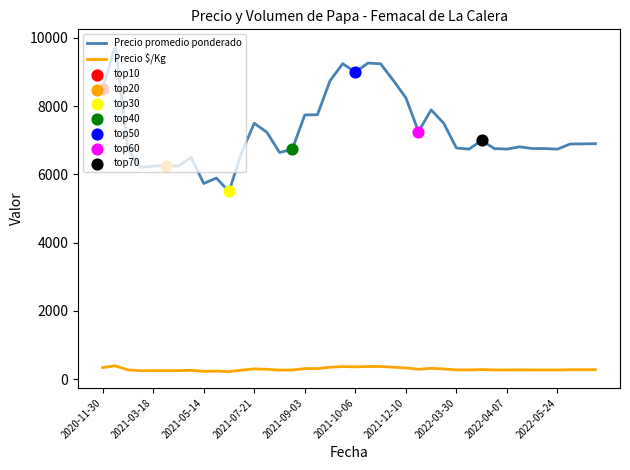

Which series has the widest spread of values?

Precio promedio ponderado